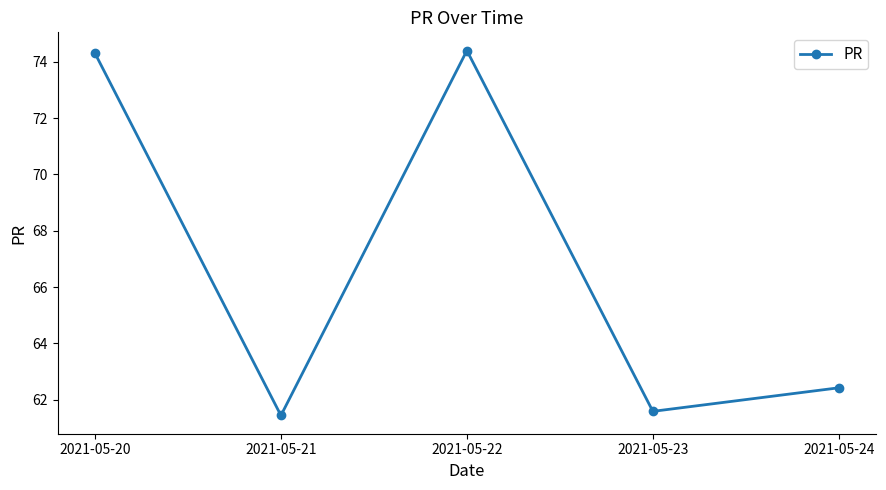

What is the greatest value displayed?

74.4